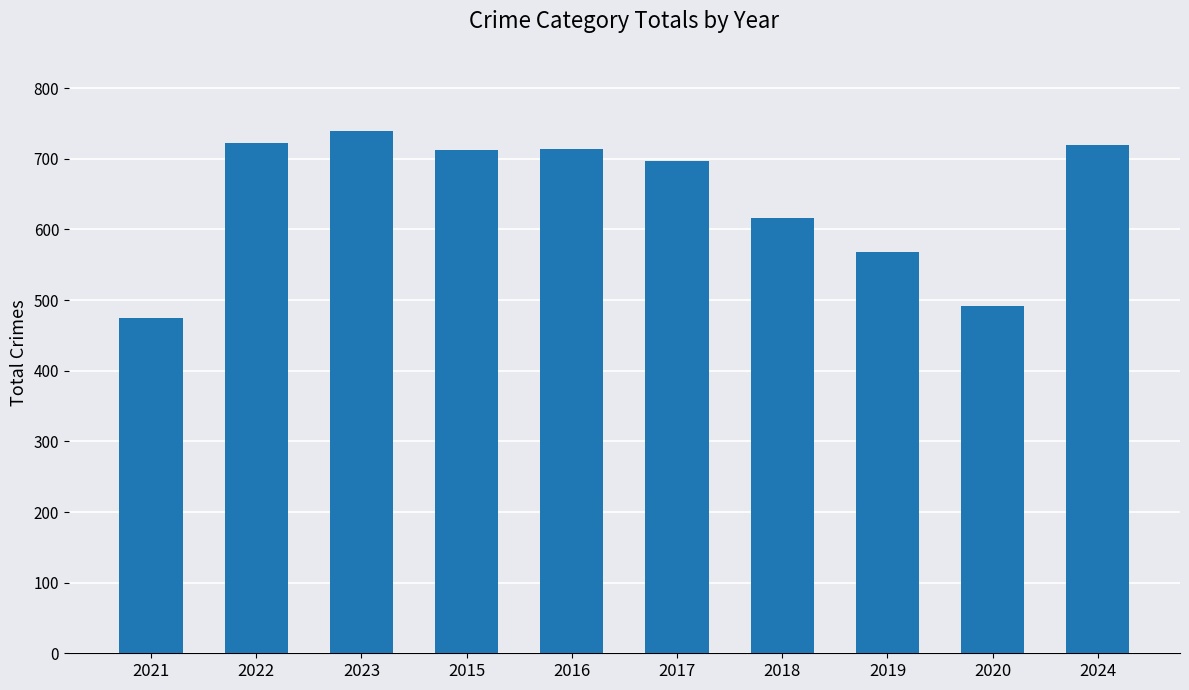

Approximately how many times larger is the value at 2020 compared to 2022?

0.7